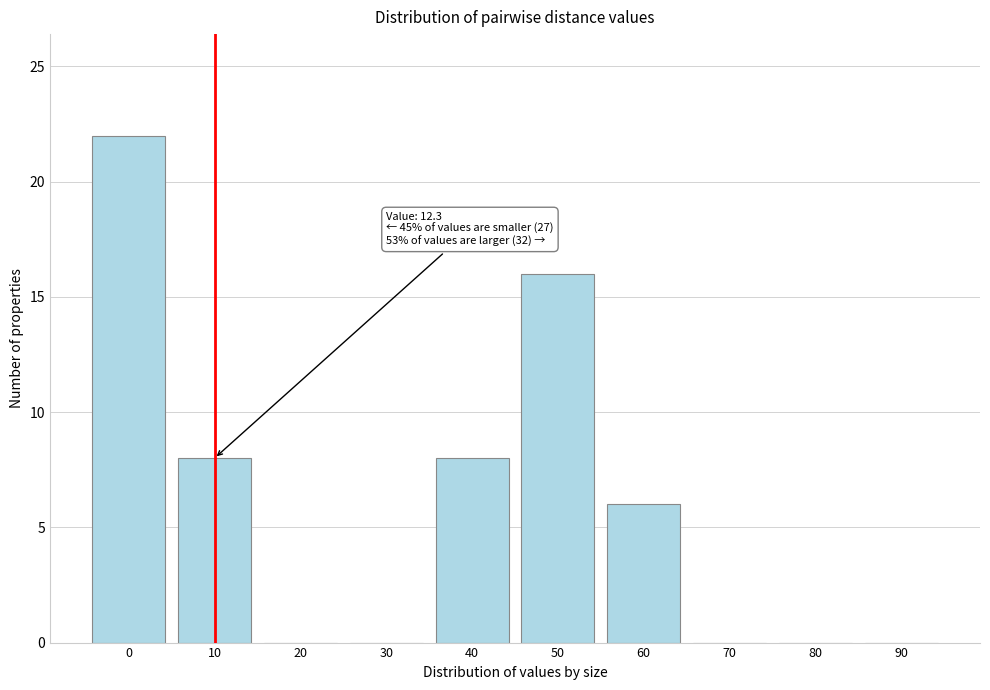

Reading left to right, what are all the values shown in this chart?

0=22	10=8	20=0	30=0	40=8	50=16	60=6	70=0	80=0	90=0